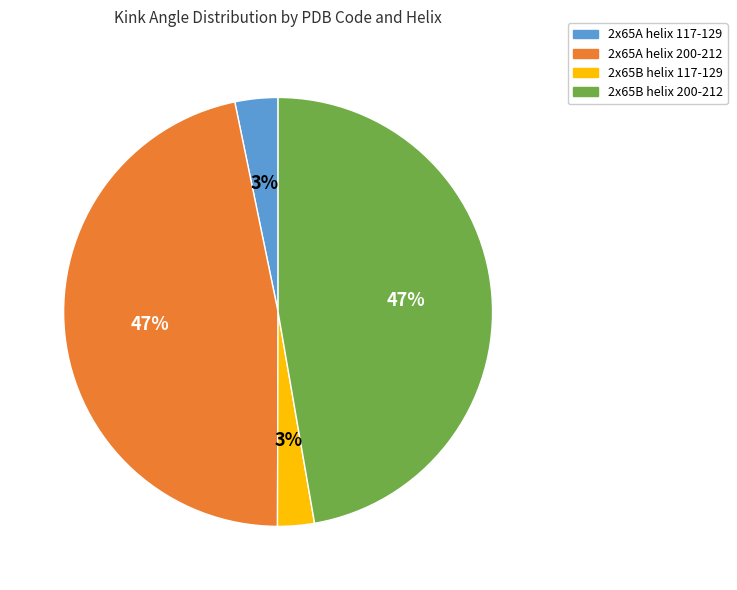

The 2x65B helix 117-129 slice represents 3% of the pie. True or false?

True